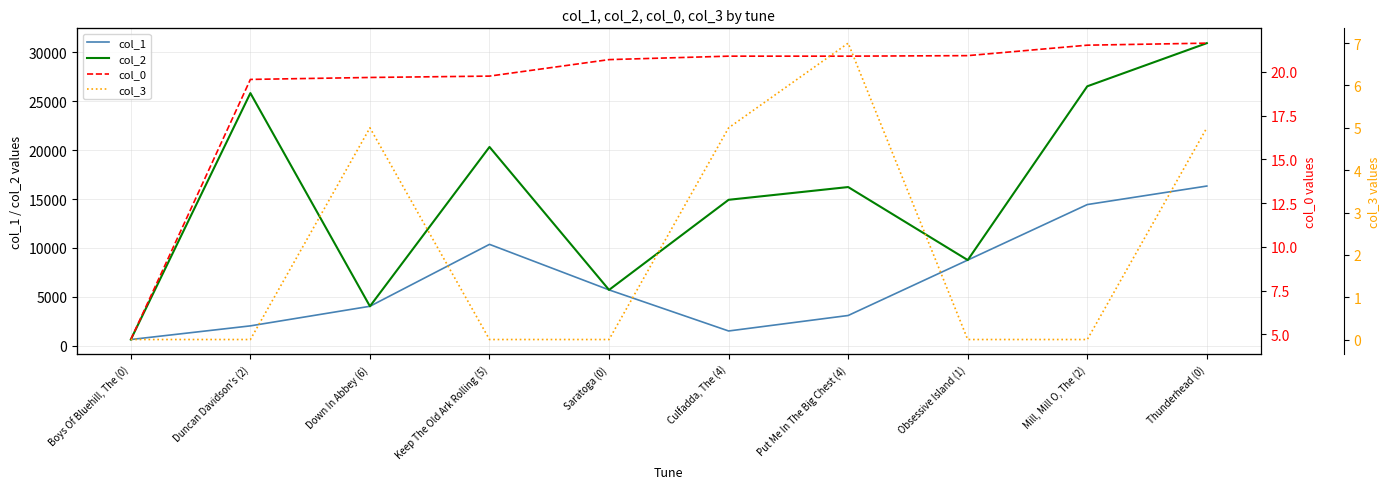

What is the difference between the maximum and minimum values in the col_3 series?

7.0